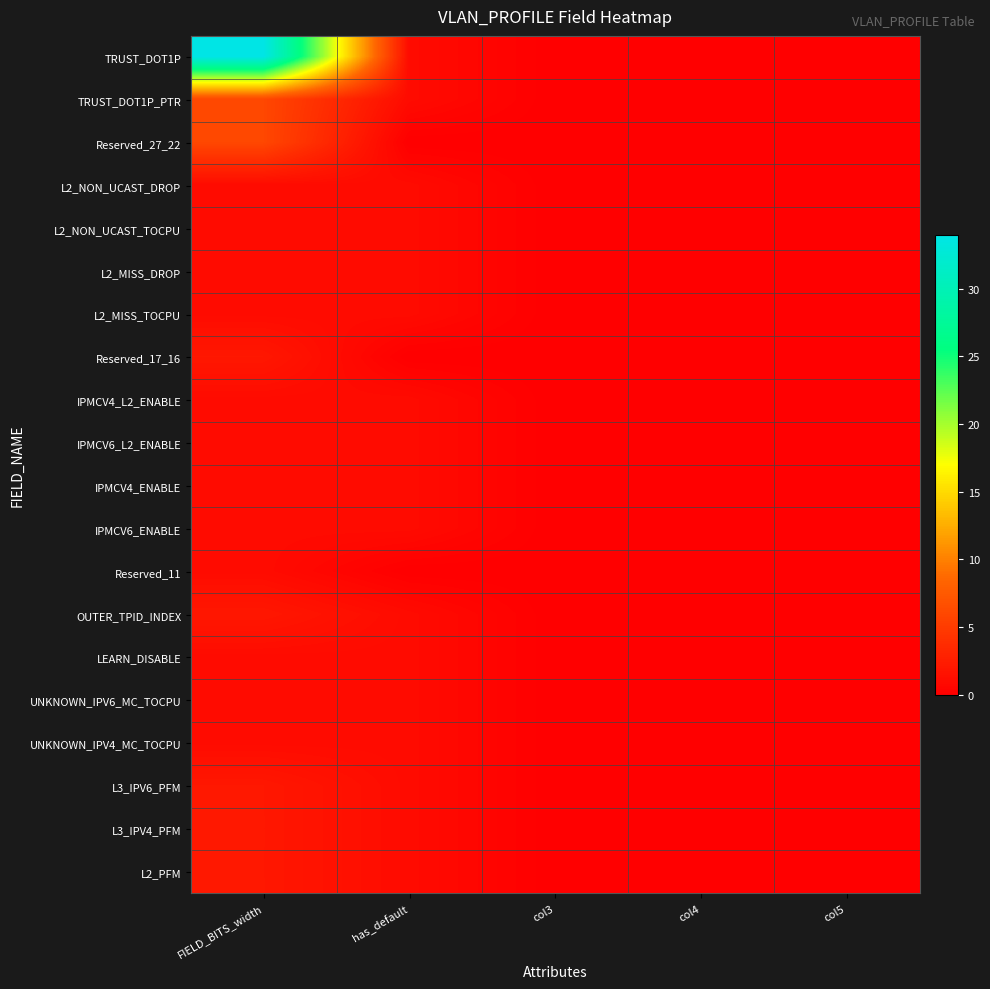

Reading left to right, what are all the values shown in this chart?

TRUST_DOT1P: FIELD_BITS_width=34	has_default=1	col3=0	col4=0	col5=0
TRUST_DOT1P_PTR: FIELD_BITS_width=6	has_default=1	col3=0	col4=0	col5=0
Reserved_27_22: FIELD_BITS_width=6	has_default=0	col3=0	col4=0	col5=0
L2_NON_UCAST_DROP: FIELD_BITS_width=1	has_default=1	col3=0	col4=0	col5=0
L2_NON_UCAST_TOCPU: FIELD_BITS_width=1	has_default=1	col3=0	col4=0	col5=0
L2_MISS_DROP: FIELD_BITS_width=1	has_default=1	col3=0	col4=0	col5=0
L2_MISS_TOCPU: FIELD_BITS_width=1	has_default=1	col3=0	col4=0	col5=0
Reserved_17_16: FIELD_BITS_width=2	has_default=0	col3=0	col4=0	col5=0
IPMCV4_L2_ENABLE: FIELD_BITS_width=1	has_default=1	col3=0	col4=0	col5=0
IPMCV6_L2_ENABLE: FIELD_BITS_width=1	has_default=1	col3=0	col4=0	col5=0
IPMCV4_ENABLE: FIELD_BITS_width=1	has_default=1	col3=0	col4=0	col5=0
IPMCV6_ENABLE: FIELD_BITS_width=1	has_default=1	col3=0	col4=0	col5=0
Reserved_11: FIELD_BITS_width=1	has_default=0	col3=0	col4=0	col5=0
OUTER_TPID_INDEX: FIELD_BITS_width=2	has_default=1	col3=0	col4=0	col5=0
LEARN_DISABLE: FIELD_BITS_width=1	has_default=1	col3=0	col4=0	col5=0
UNKNOWN_IPV6_MC_TOCPU: FIELD_BITS_width=1	has_default=1	col3=0	col4=0	col5=0
UNKNOWN_IPV4_MC_TOCPU: FIELD_BITS_width=1	has_default=1	col3=0	col4=0	col5=0
L3_IPV6_PFM: FIELD_BITS_width=2	has_default=1	col3=0	col4=0	col5=0
L3_IPV4_PFM: FIELD_BITS_width=2	has_default=1	col3=0	col4=0	col5=0
L2_PFM: FIELD_BITS_width=2	has_default=1	col3=0	col4=0	col5=0